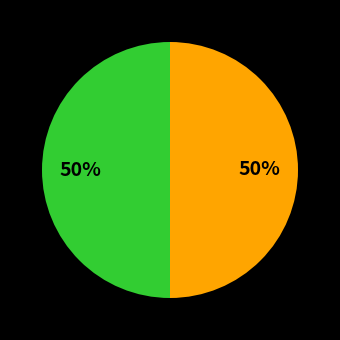

To the nearest percent, what is the average slice percentage?

50%